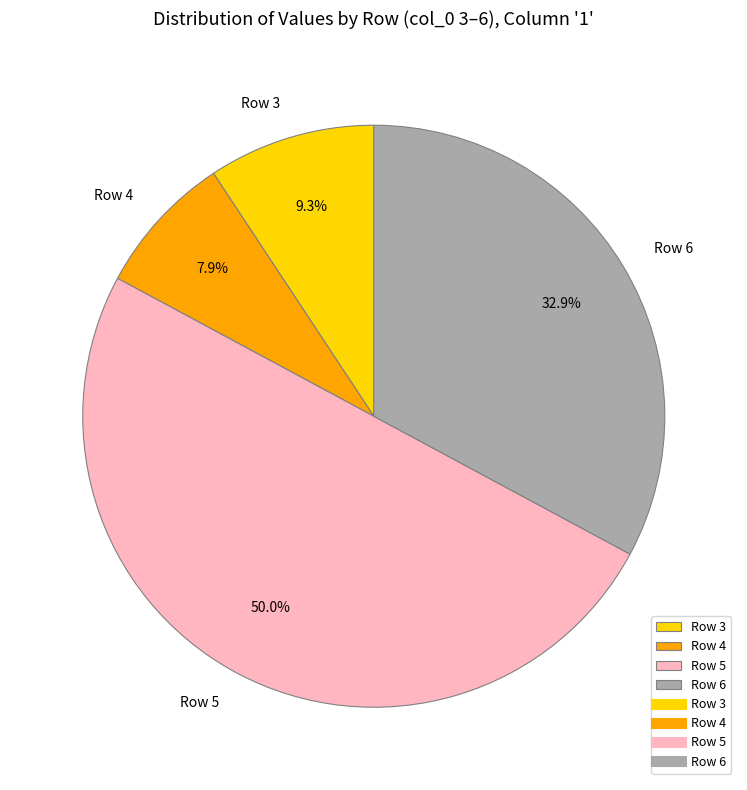

Approximately how many times larger is the value at Row 3 compared to Row 4?

1.2